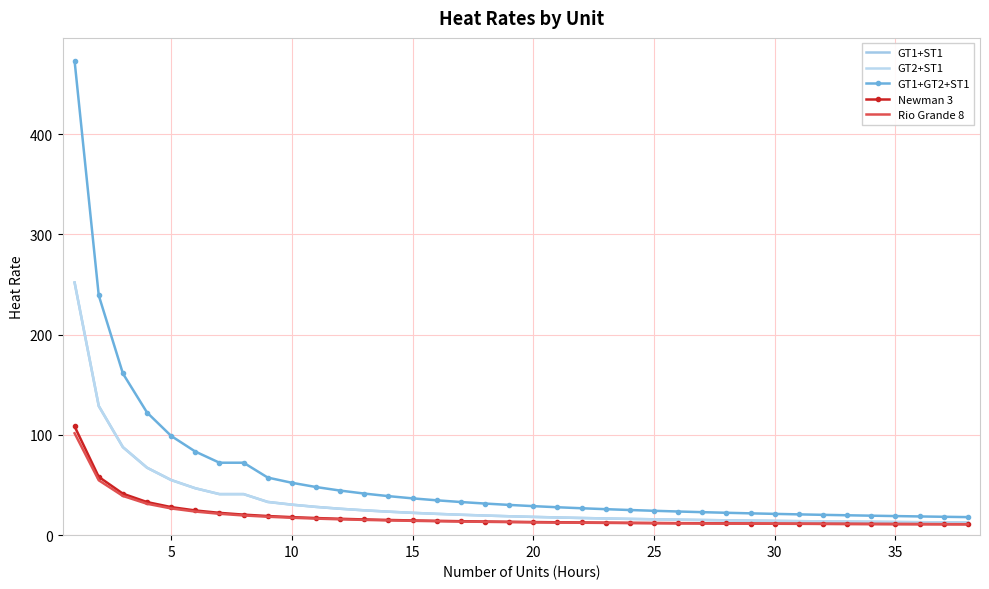

What is the value of the Rio Grande 8 point at the 35th from the left?

11.0